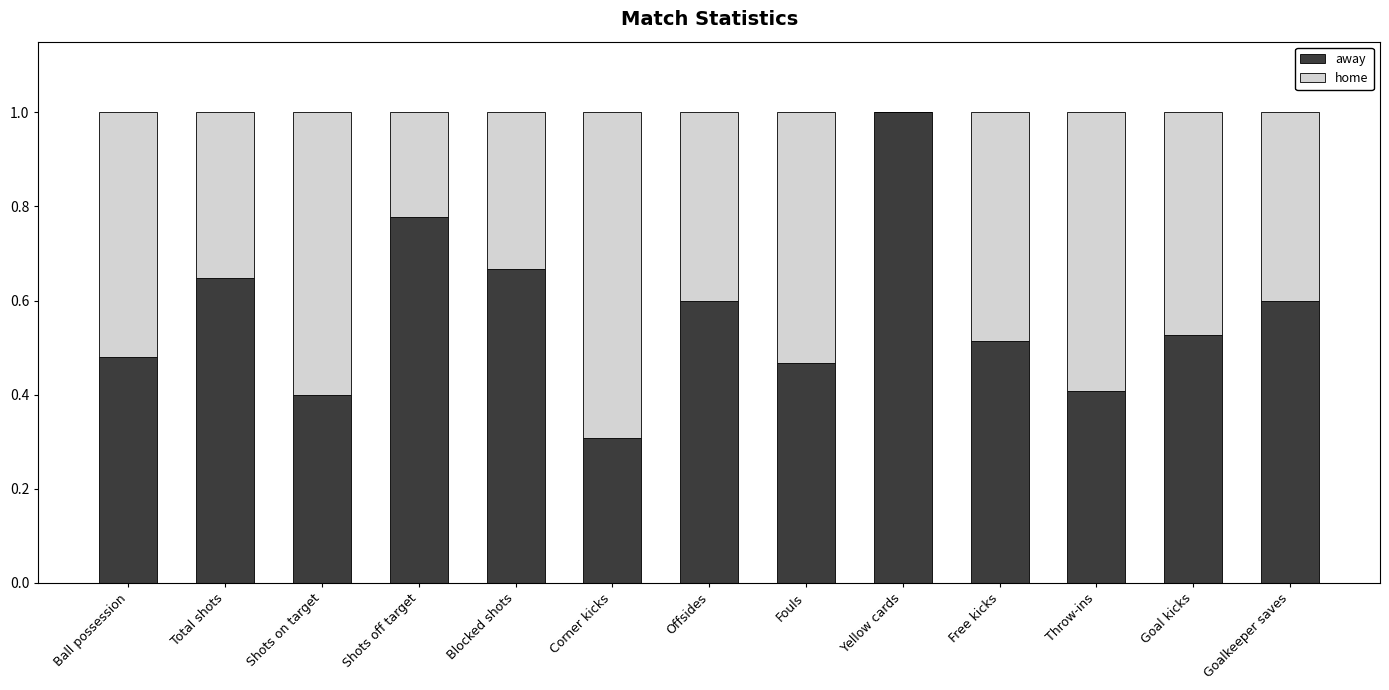

What is the highest value of the away series?

1.0